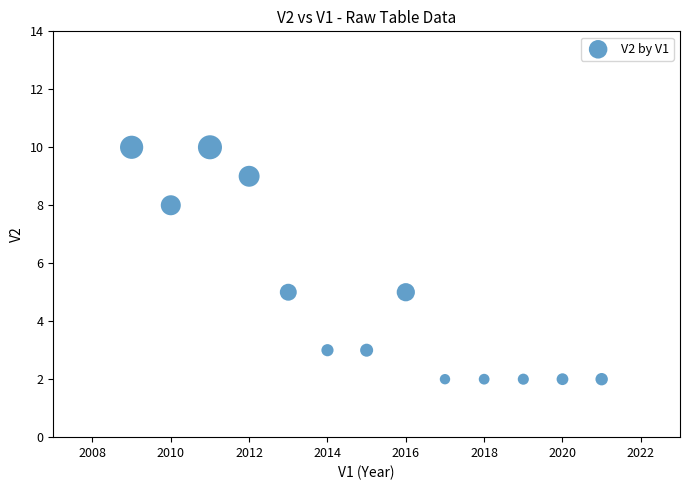

What is the range of X values (max minus min)?

12